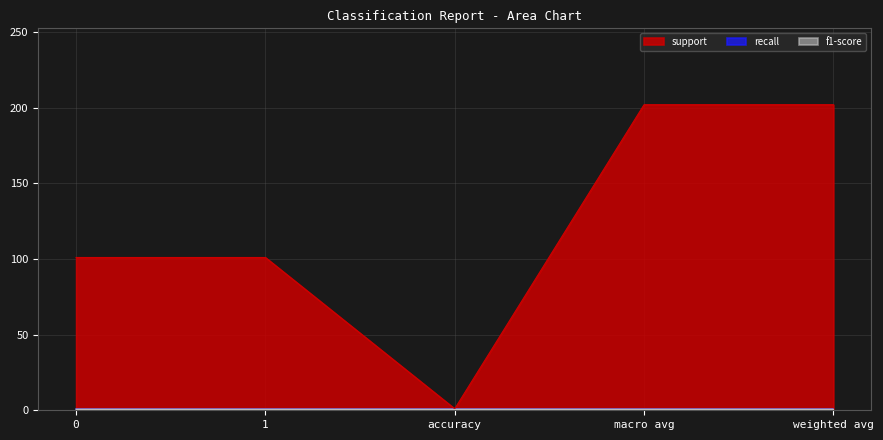

True or false: support and f1-score cross at least once.

False